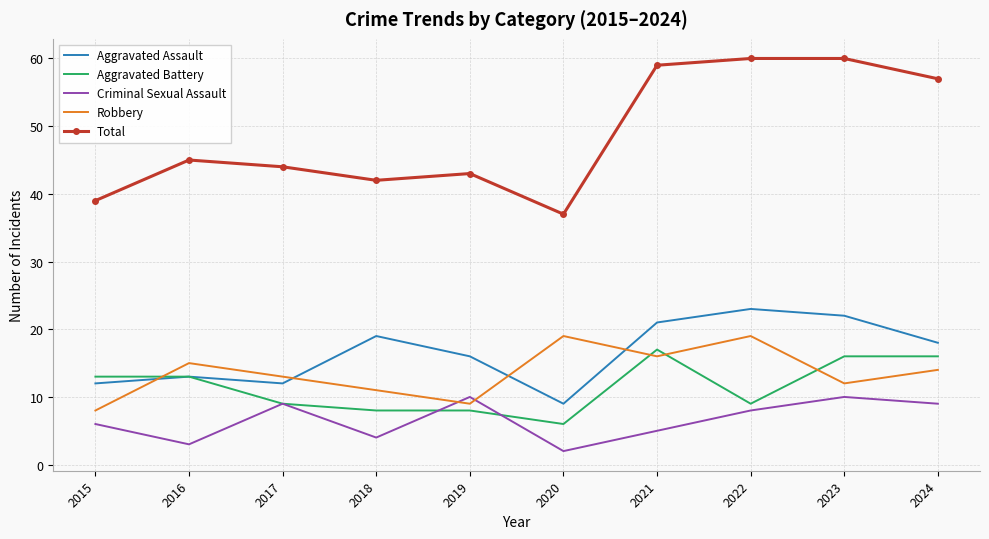

Rank the series at 2018 from highest to lowest value.

Total, Aggravated Assault, Robbery, Aggravated Battery, Criminal Sexual Assault